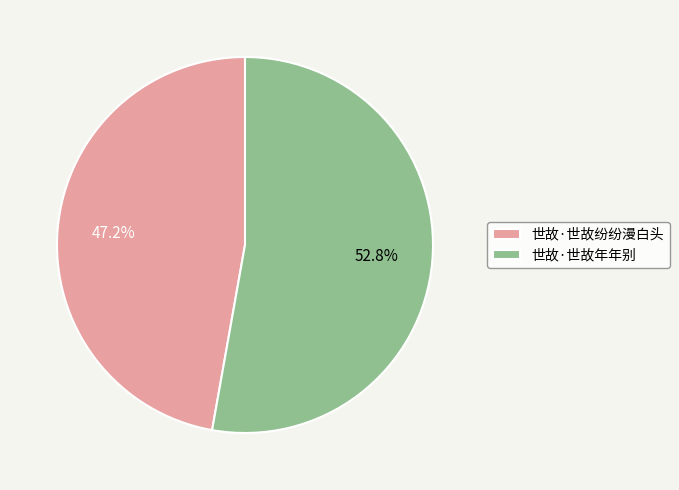

Which category accounts for the majority?

世故·世故年年别